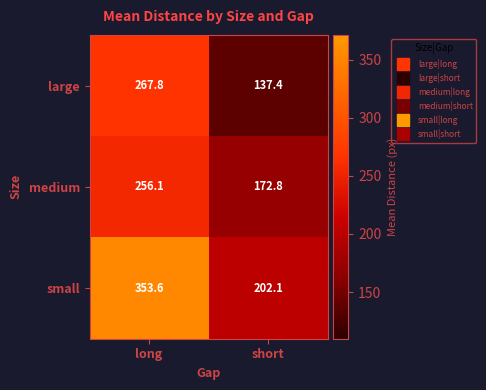

What is the approximate value of small at long?

353.6